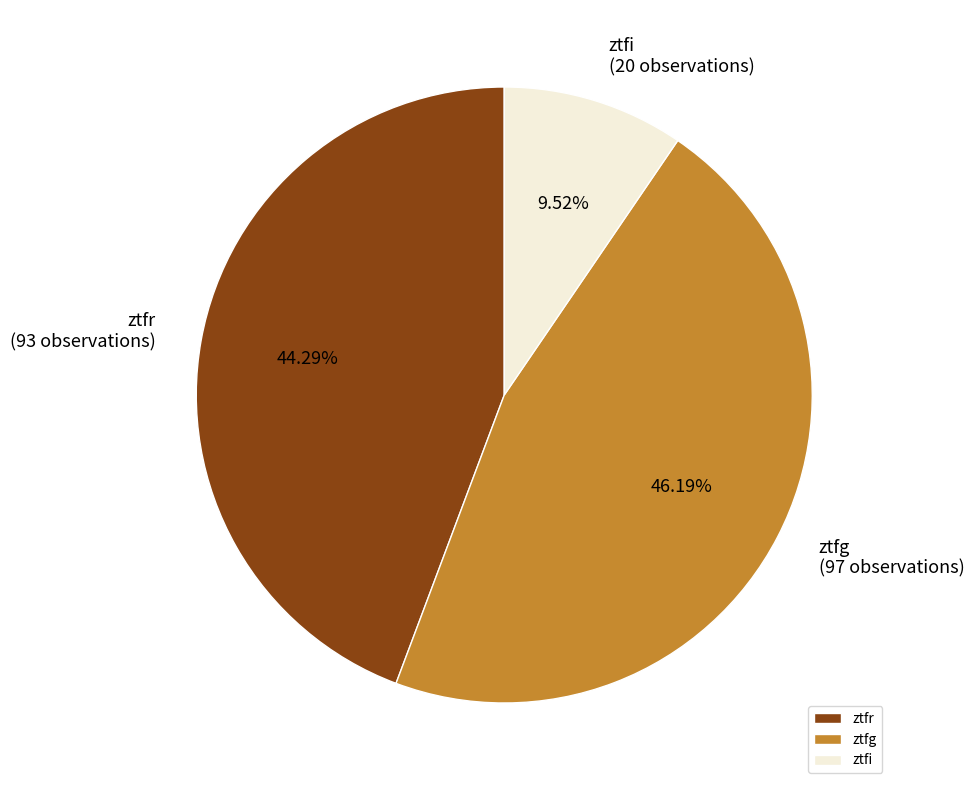

Rank the categories by value from highest to lowest.

ztfg, ztfr, ztfi